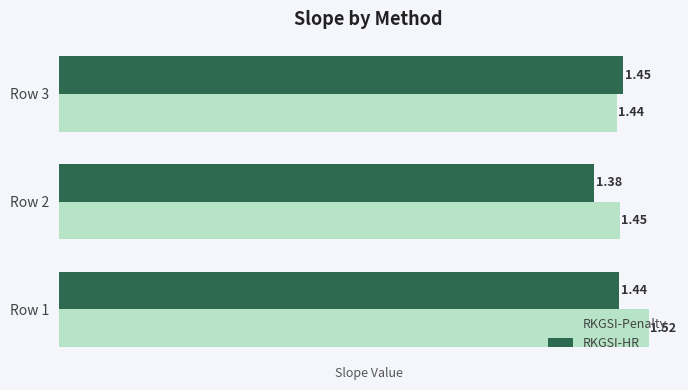

Rank the categories by RKGSI-Penalty value from lowest to highest.

Row 3, Row 2, Row 1